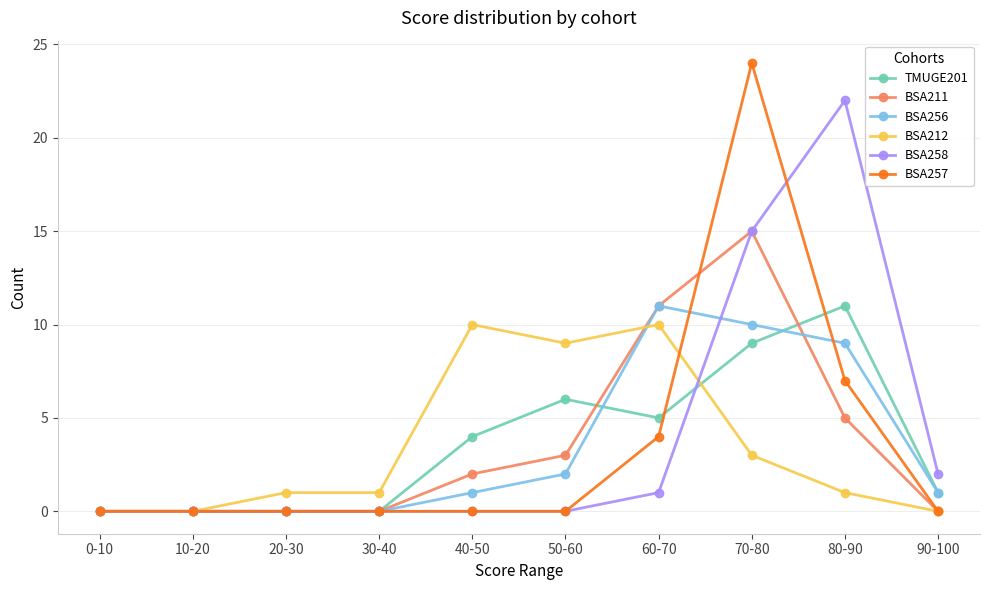

At which label is BSA257 closest to 12?

80-90